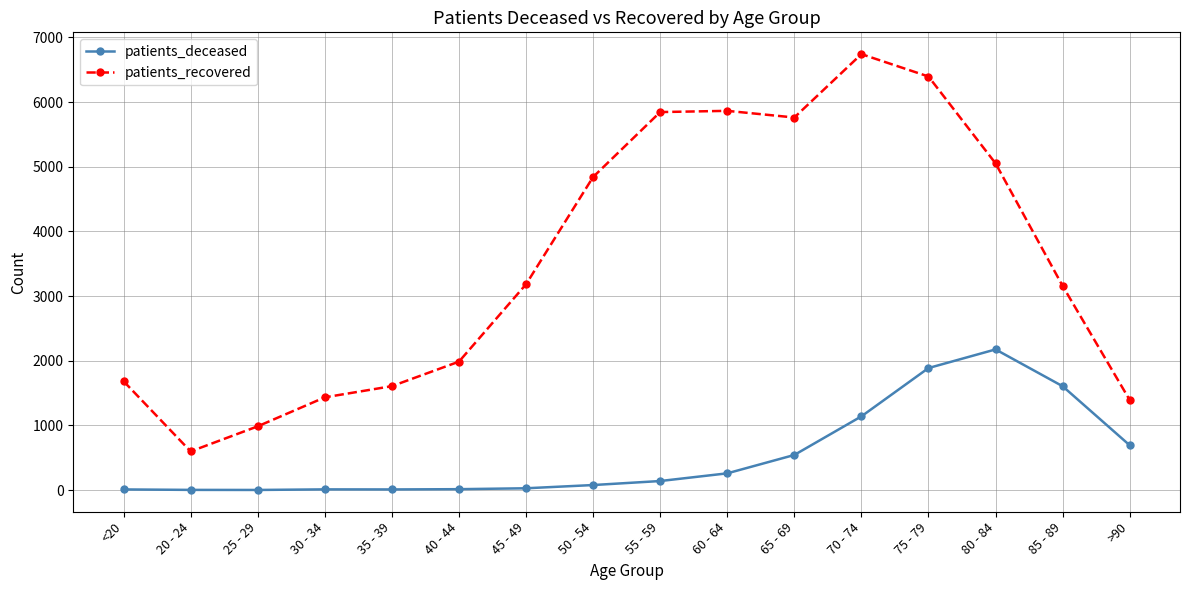

What are all the series names shown in the legend?

patients_deceased, patients_recovered